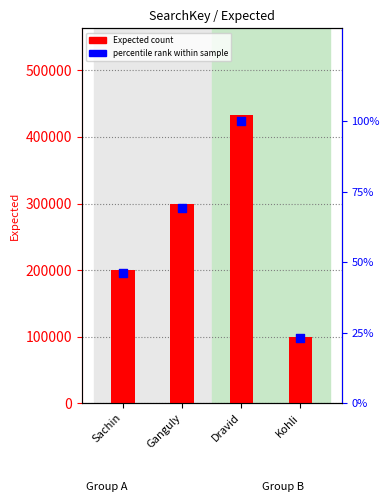

What is the total value across all series at Dravid?

433433.0